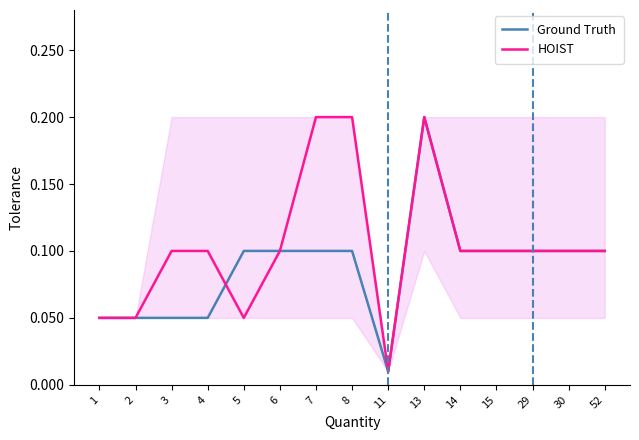

At how many categories does at least one series exceed 0?

15